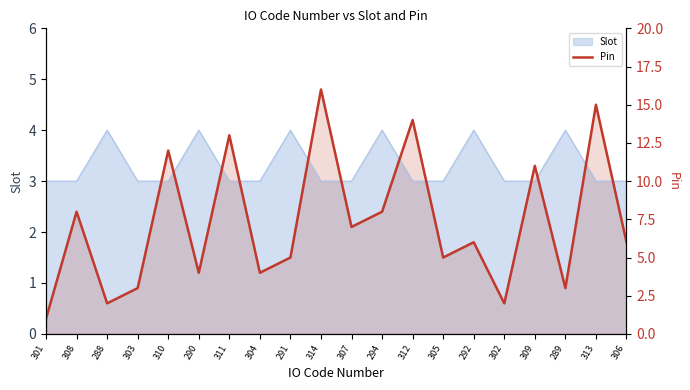

What is the sum of the values at 292 and 302?

8